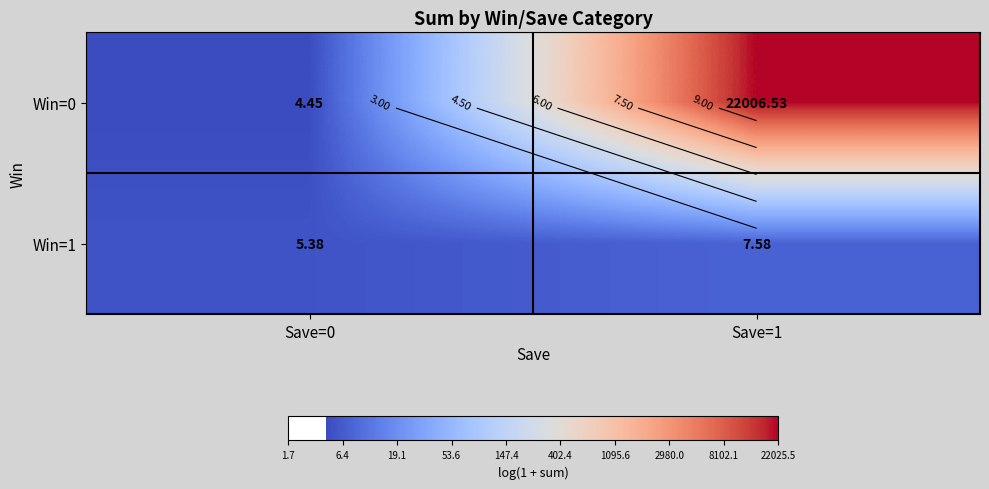

At how many categories does at least one series exceed 2?

1